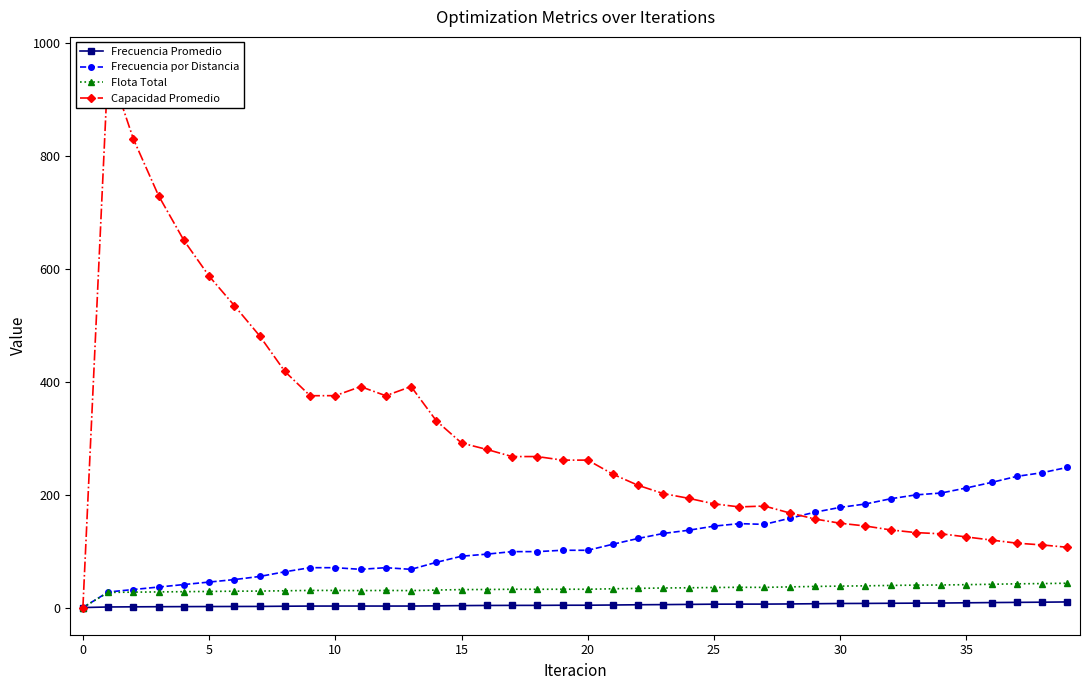

What is the difference between the maximum and minimum values in the Frecuencia Promedio series?

9.9